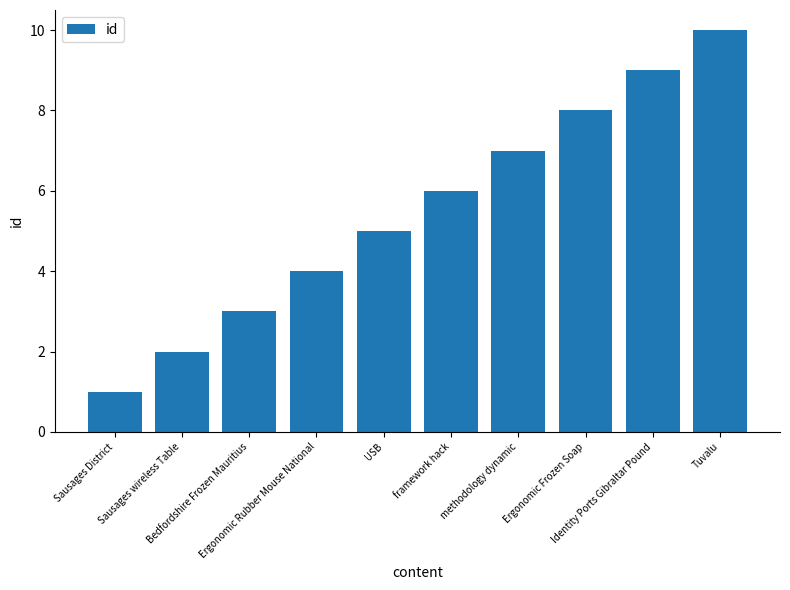

What position from the left is Sausages District?

1